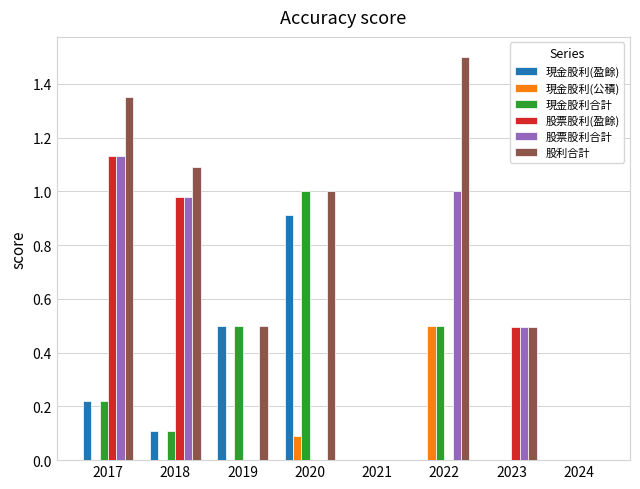

True or false: 現金股利(公積) has a value of -0.3 at 2018.

False